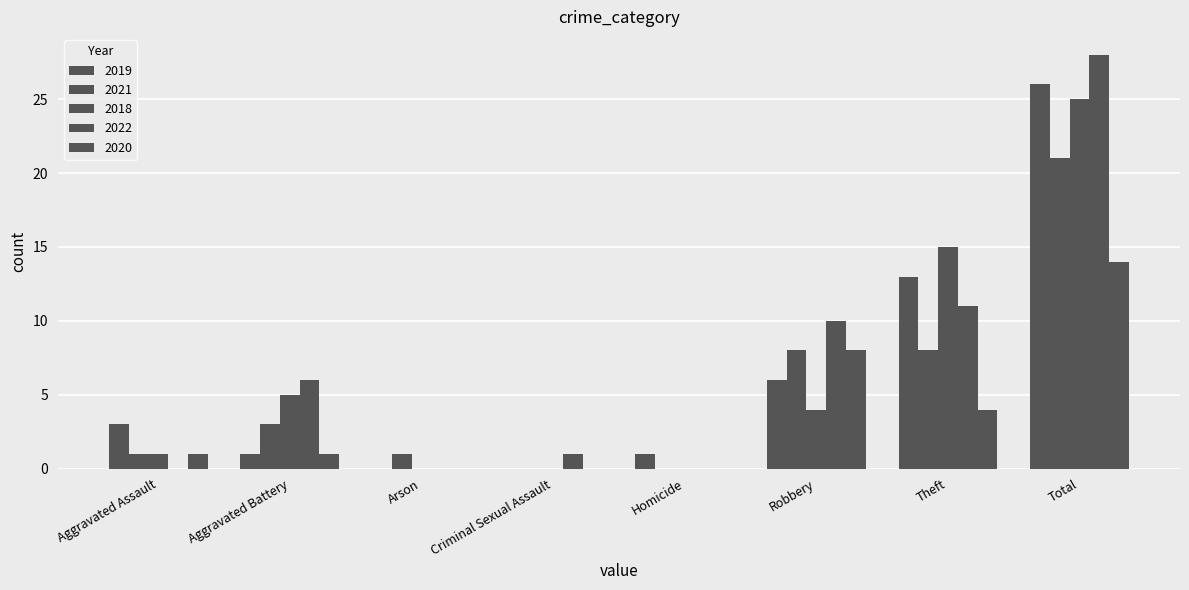

Count the number of categories in the chart.

8